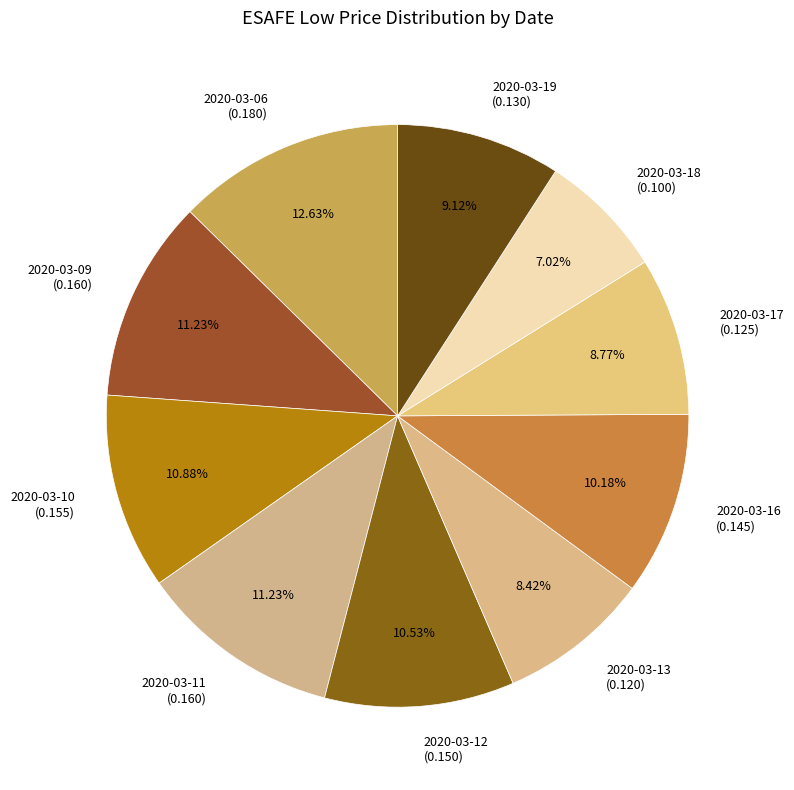

Count the number of slices in the pie.

10